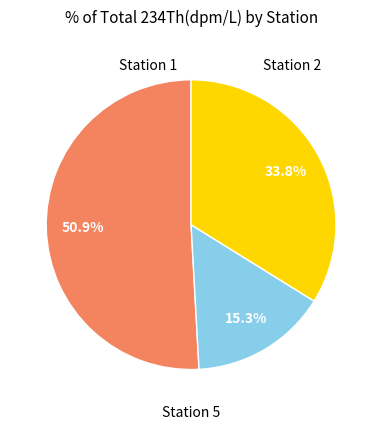

Does any single category account for the majority?

Yes